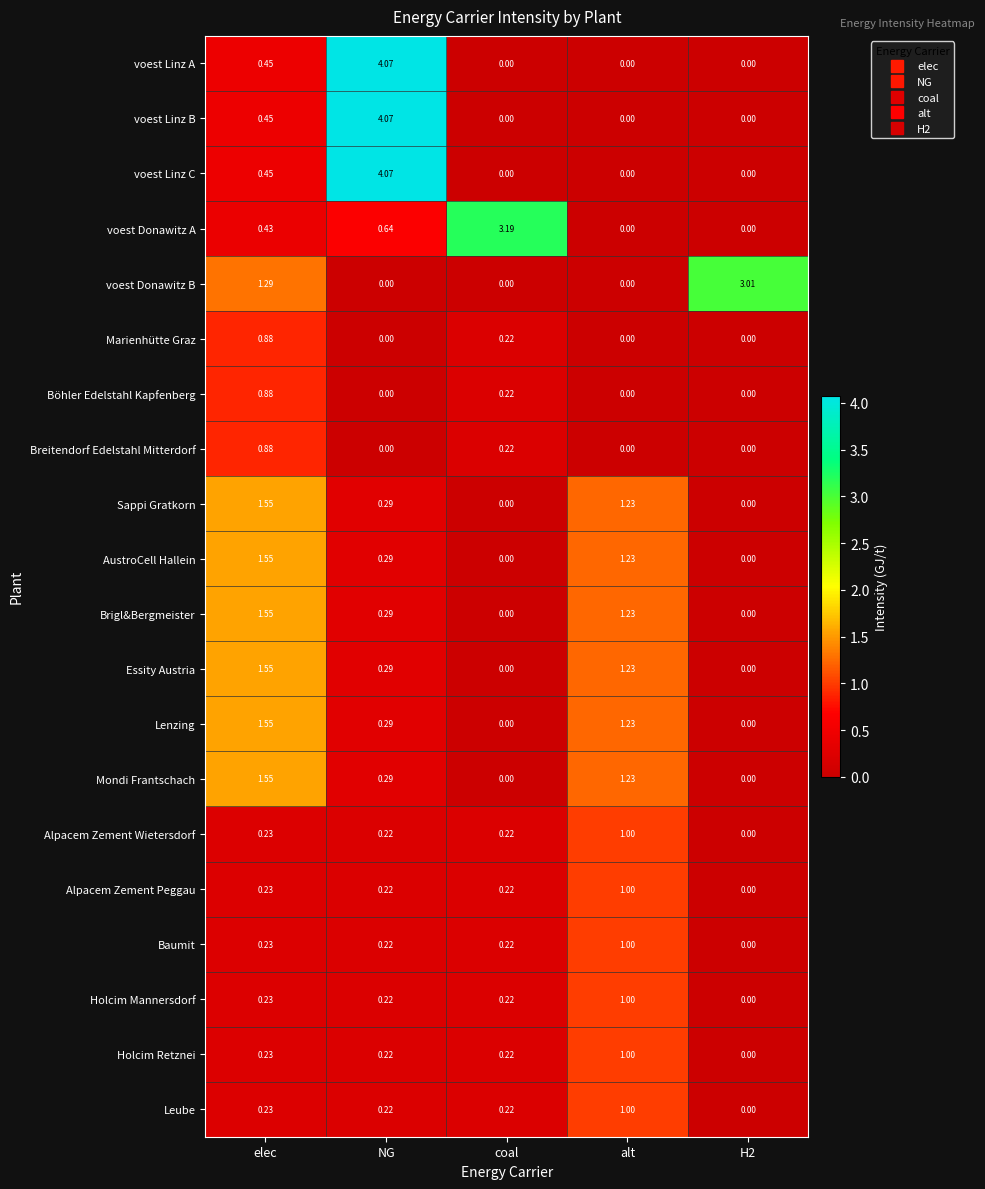

Is the value of Alpacem Zement Peggau at coal greater than the value of Mondi Frantschach at alt?

No